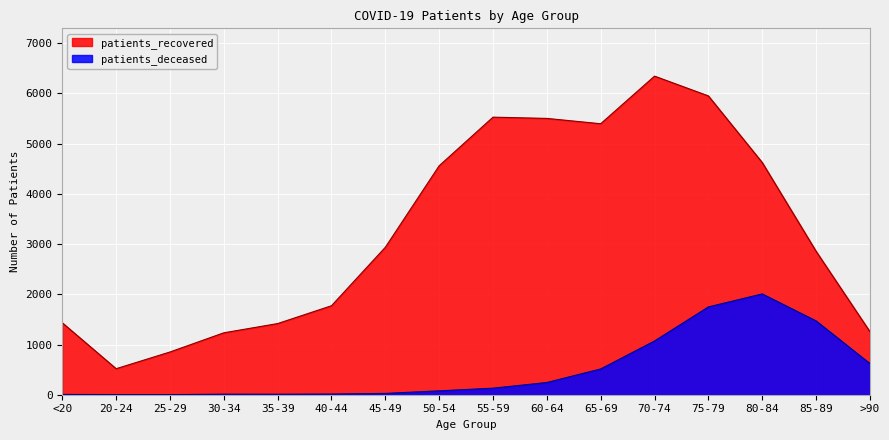

At how many categories does at least one series exceed 4217?

7